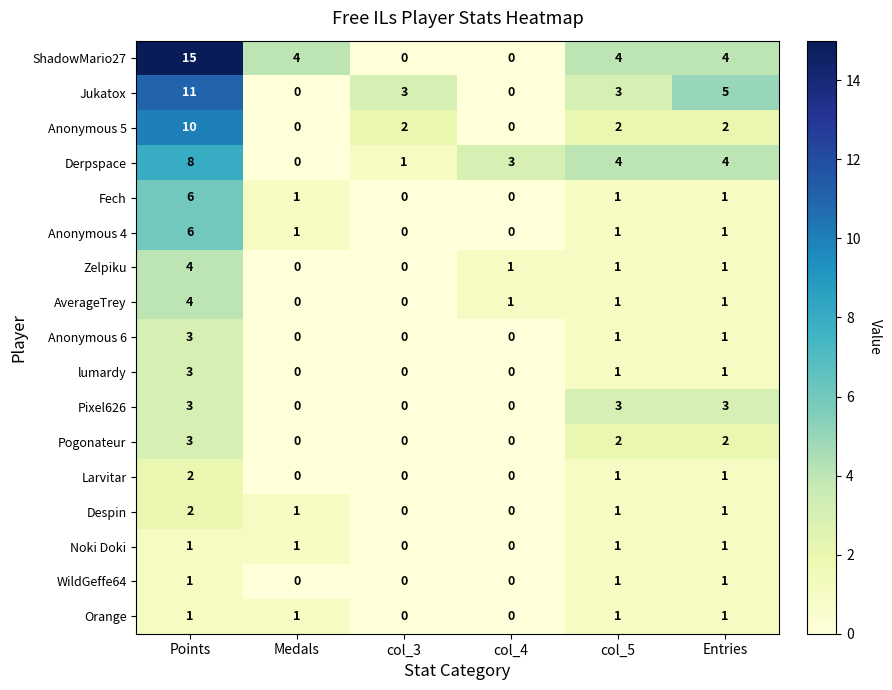

Is it true that Pogonateur equals 0 at Medals?

True